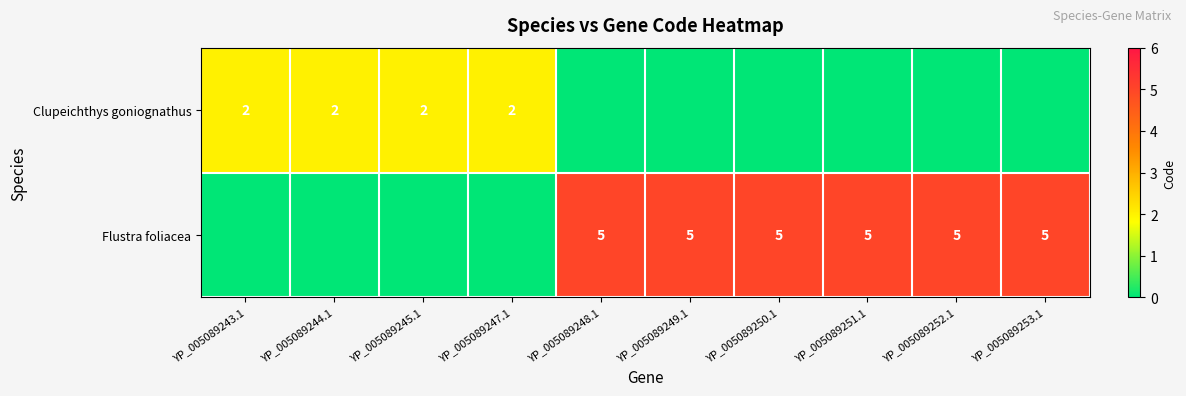

Is it true that Flustra foliacea equals 2 at YP_005089250.1?

False